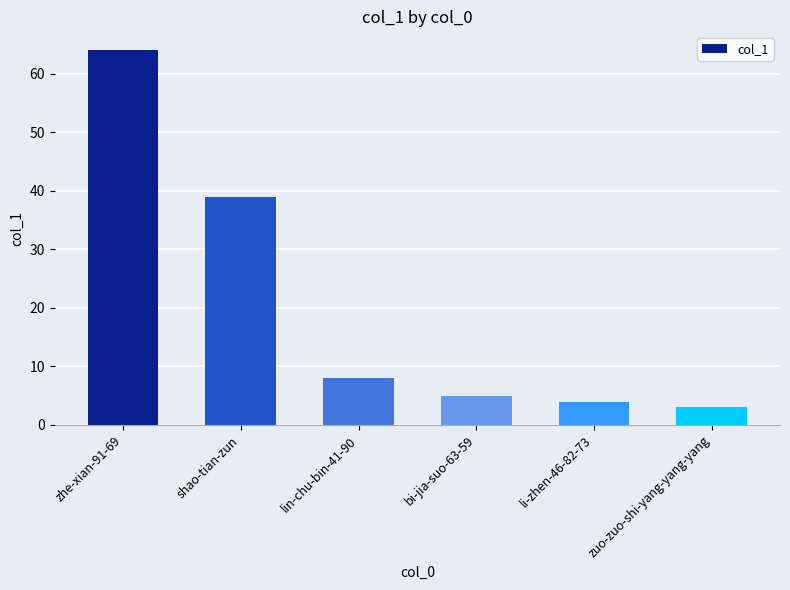

What is the sum of the values at lin-chu-bin-41-90 and zuo-zuo-shi-yang-yang-yang?

11